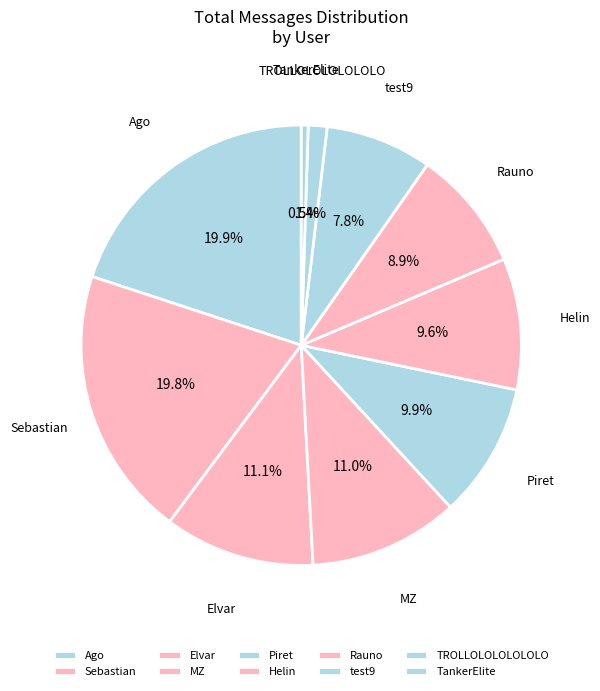

How many segments does this pie chart have?

10